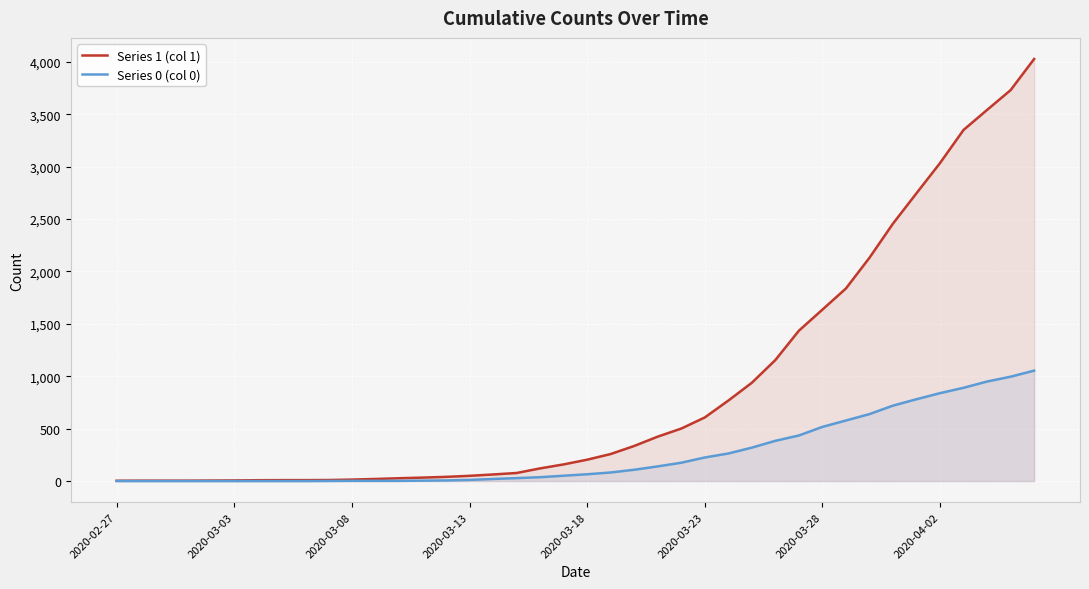

True or false: Series 0 (col 0) and Series 1 (col 1) cross at least once.

False